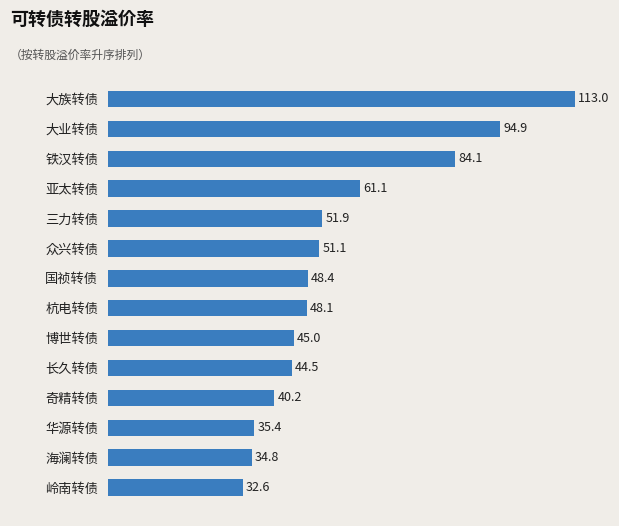

What is the sum of the values at 岭南转债 and 国祯转债?

81.0